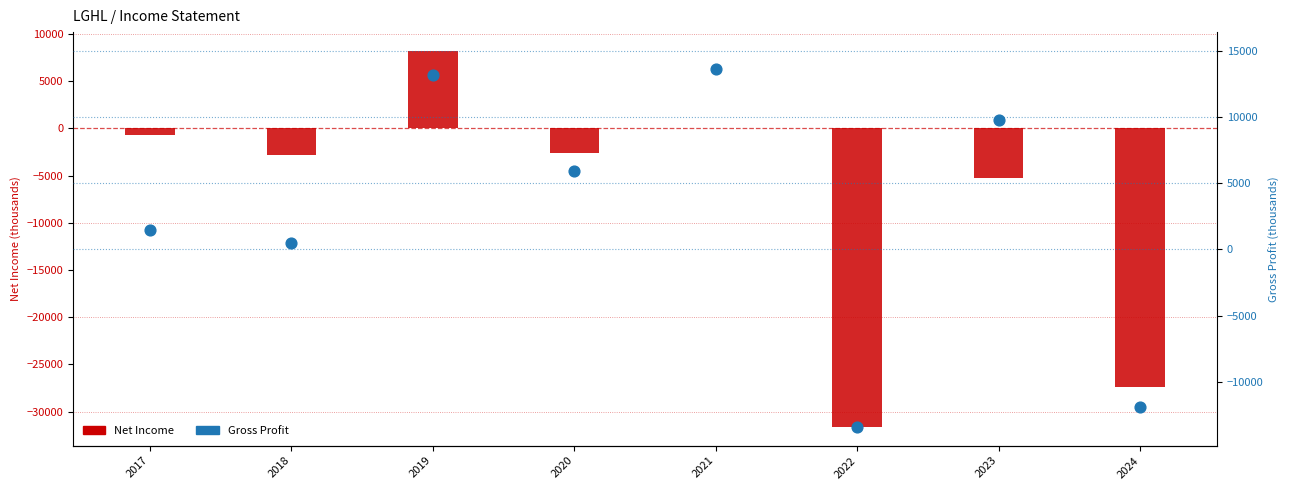

What is the total value across all series at 2021?

13600